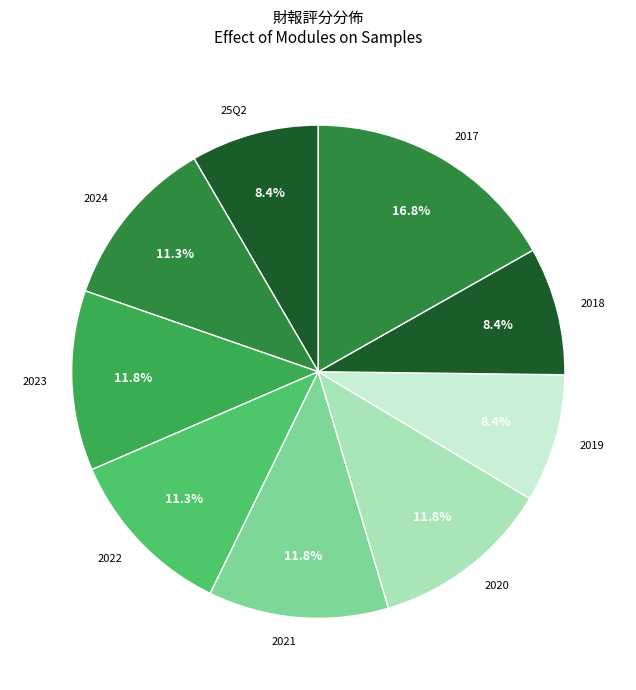

Does any single category account for the majority?

No